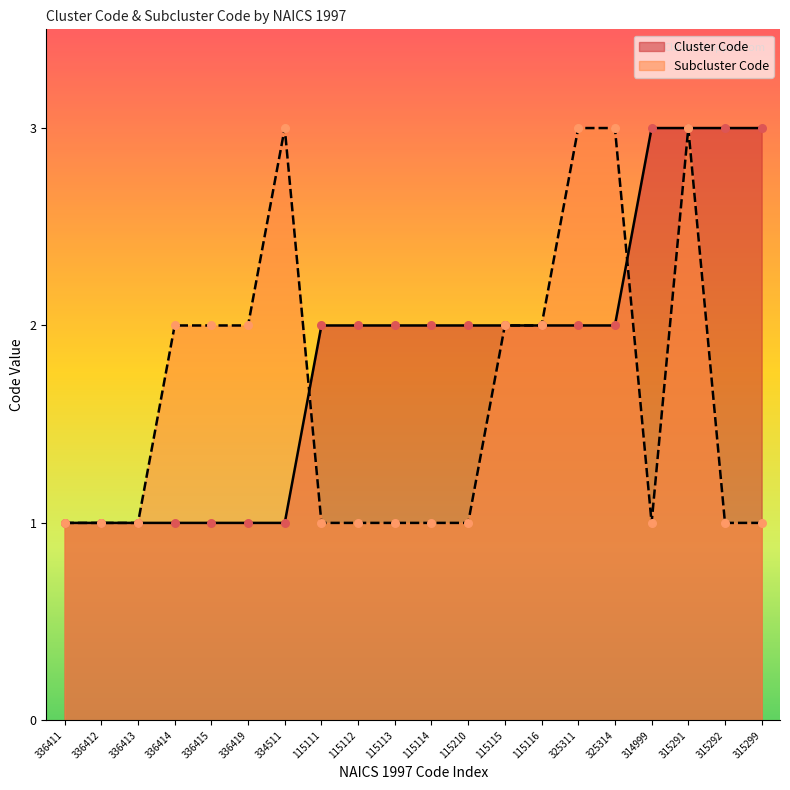

At how many categories does at least one series exceed 2?

7